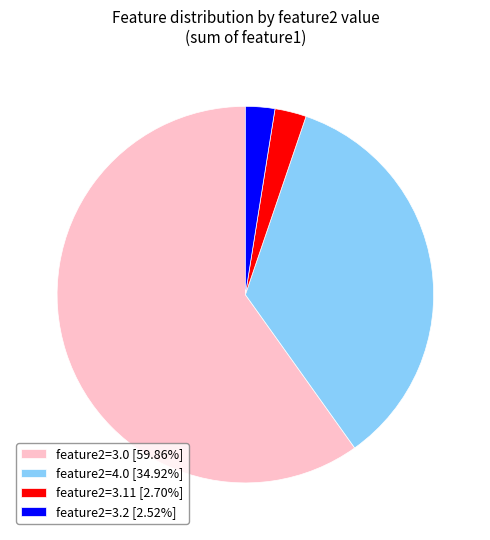

Does feature2=3.0 [59.86%] account for over 50% of the chart?

Yes